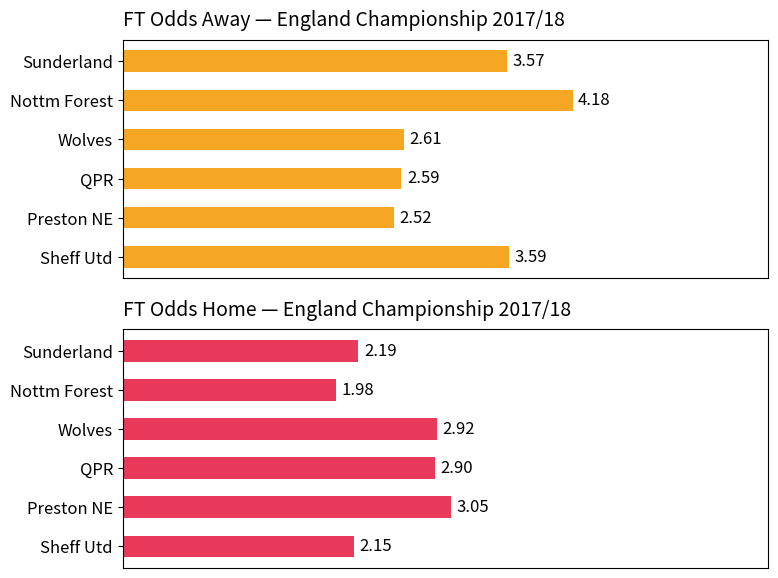

How many data points does each series have?

6